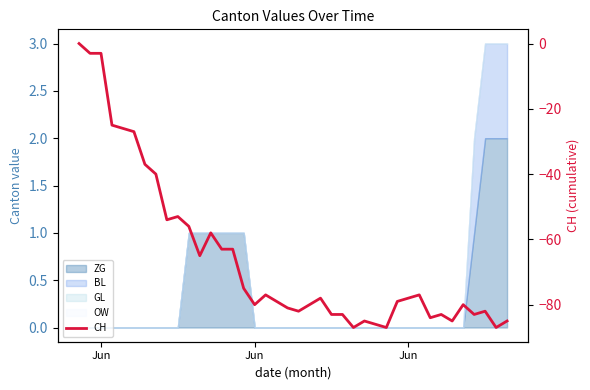

Reading left to right, list all the values displayed in this chart.

0	-3	-3	-25	-26	-27	-37	-40	-54	-53	-56	-65	-58	-63	-63	-75	-80	-77	-79	-81	-82	-80	-78	-83	-83	-87	-85	-86	-87	-79	-78	-77	-84	-83	-85	-80	-83	-82	-87	-85